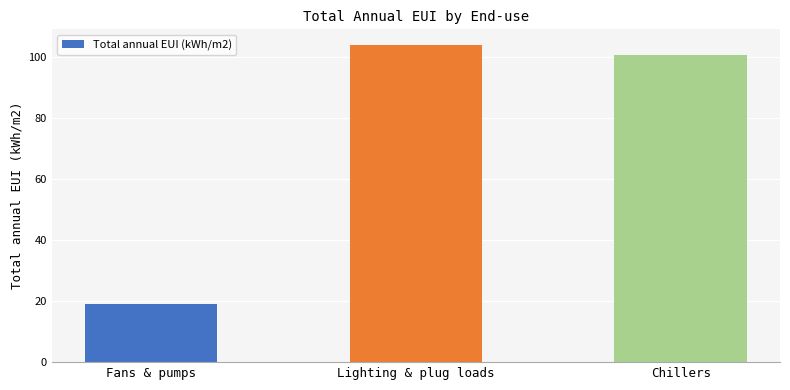

Which has a higher value, Chillers or Lighting & plug loads?

Lighting & plug loads